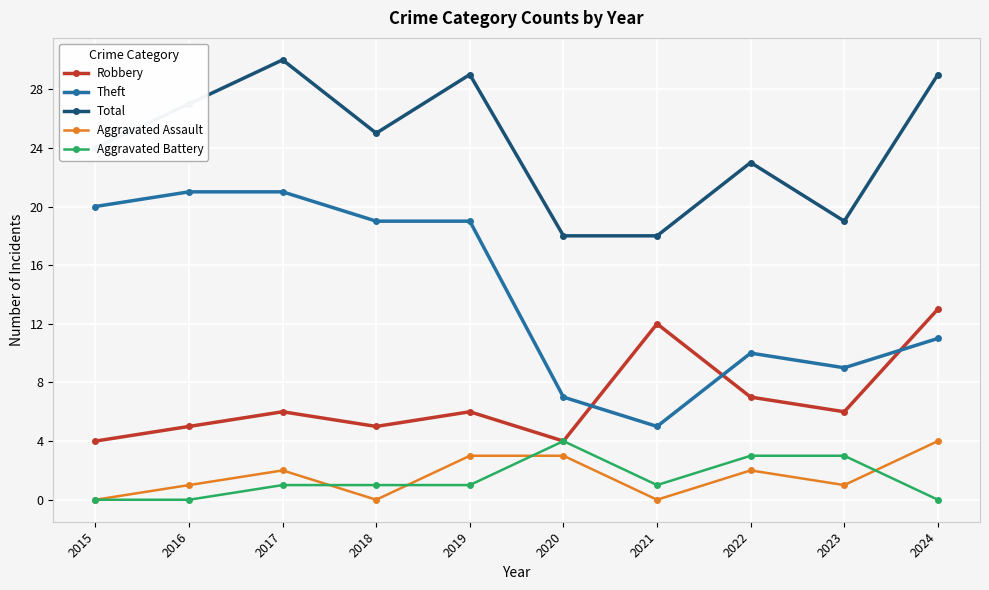

Which series has the largest total across all categories?

Total